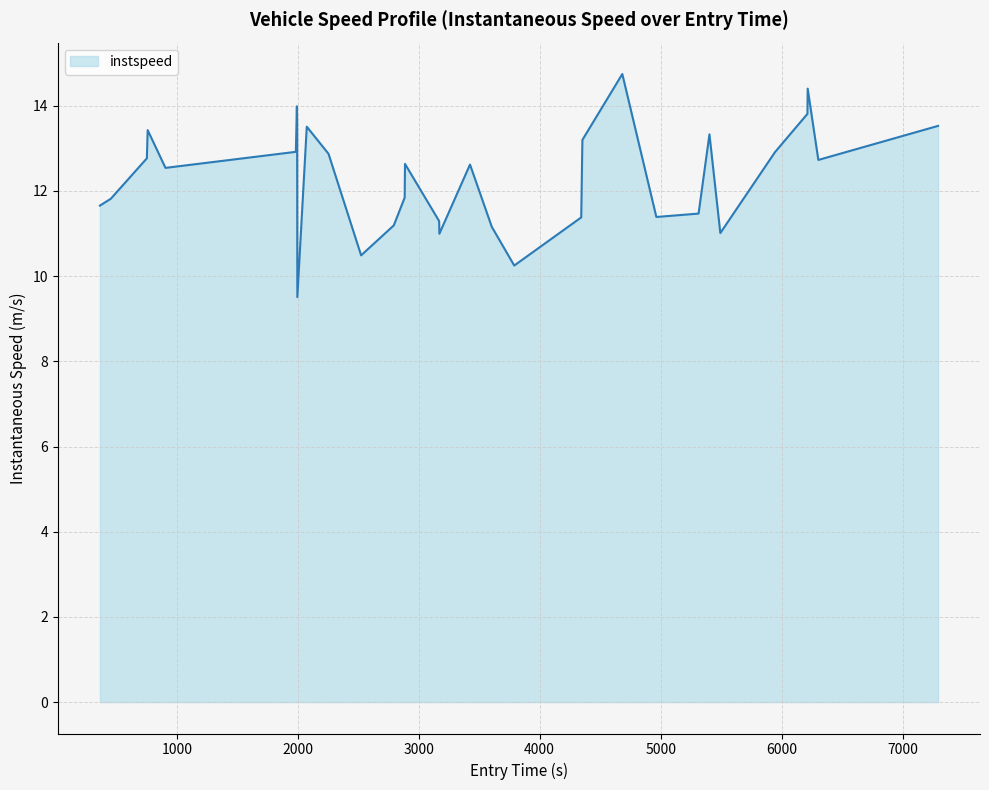

What is the greatest value displayed?

14.7